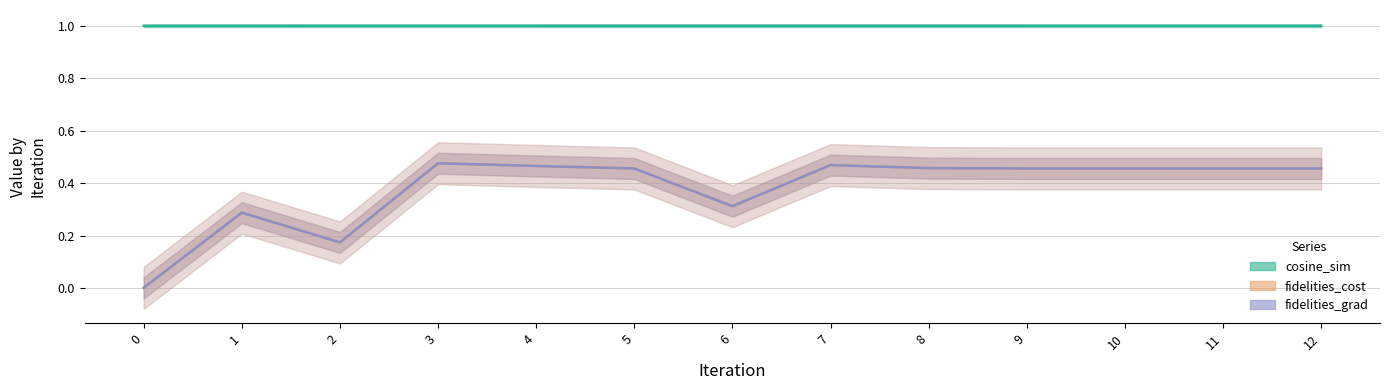

Reading left to right, what are all the values shown in this chart?

cosine_sim: 0=1.0	1=1.0	2=1.0	3=1.0	4=1.0	5=1.0	6=1.0	7=1.0	8=1.0	9=1.0	10=1.0	11=1.0	12=1.0
fidelities_cost: 0=0.0	1=0.3	2=0.2	3=0.5	4=0.5	5=0.5	6=0.3	7=0.5	8=0.5	9=0.5	10=0.5	11=0.5	12=0.5
fidelities_grad: 0=0.0	1=0.3	2=0.2	3=0.5	4=0.5	5=0.5	6=0.3	7=0.5	8=0.5	9=0.5	10=0.5	11=0.5	12=0.5